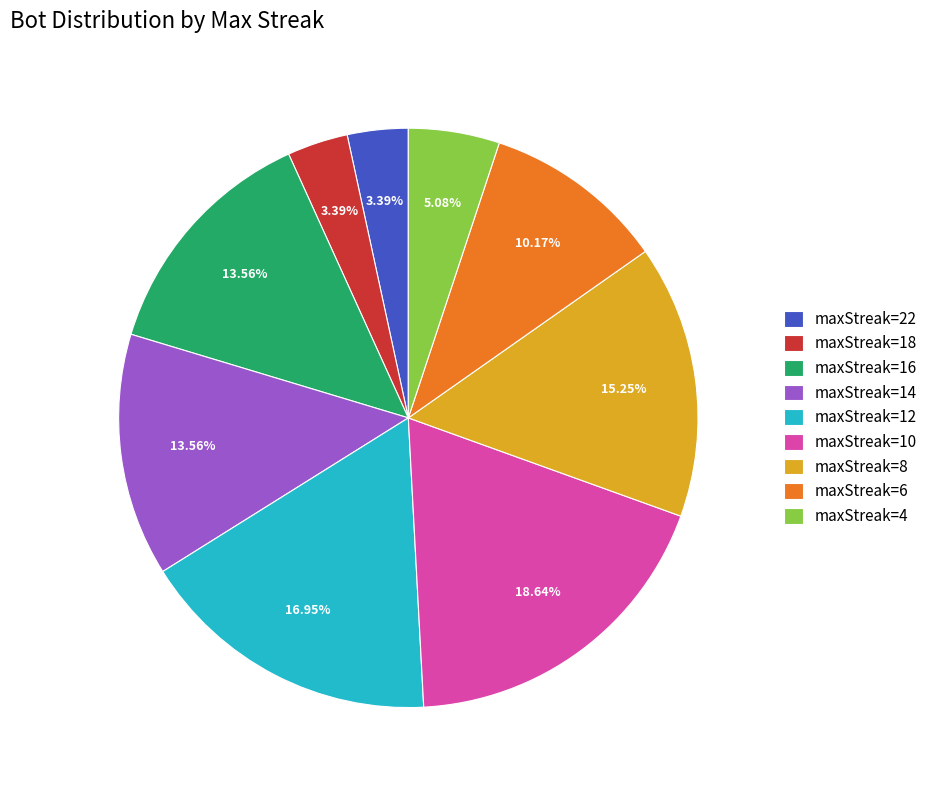

Does maxStreak=18 represent more than half of the total?

No